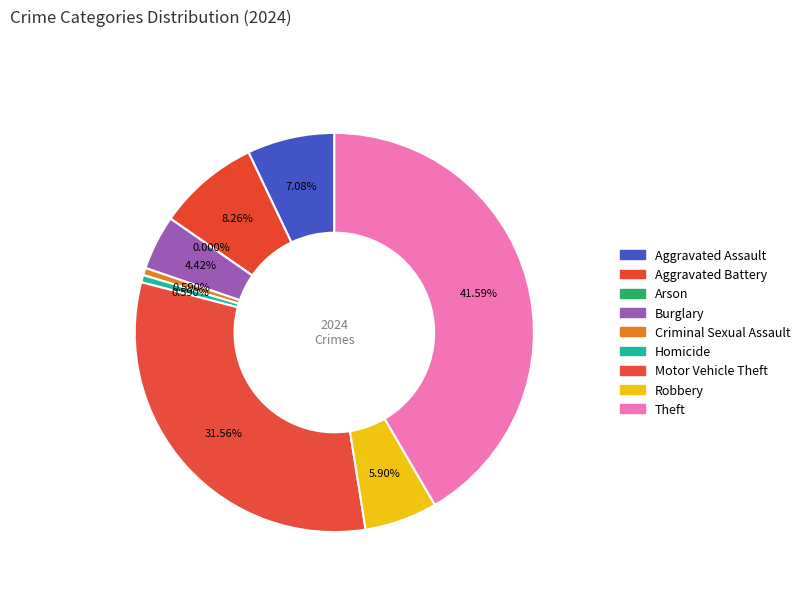

The Criminal Sexual Assault slice represents 1% of the pie. True or false?

True